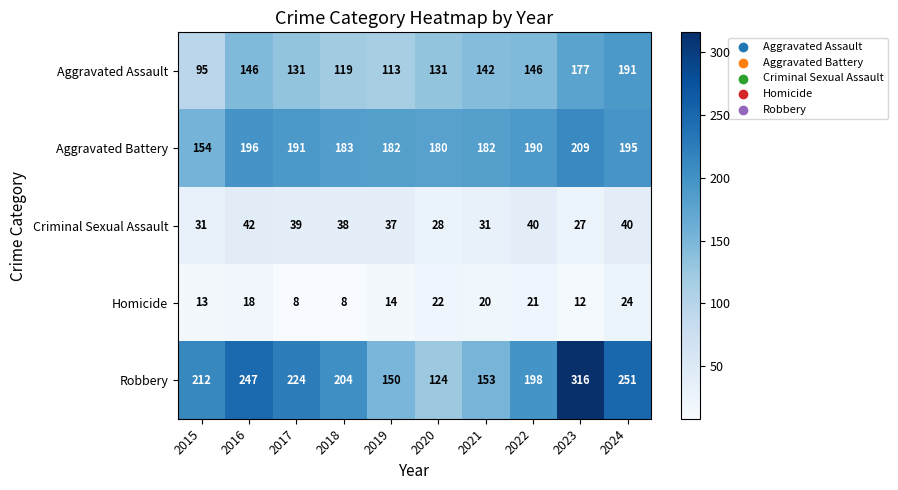

What is the total value across all series at 2024?

701